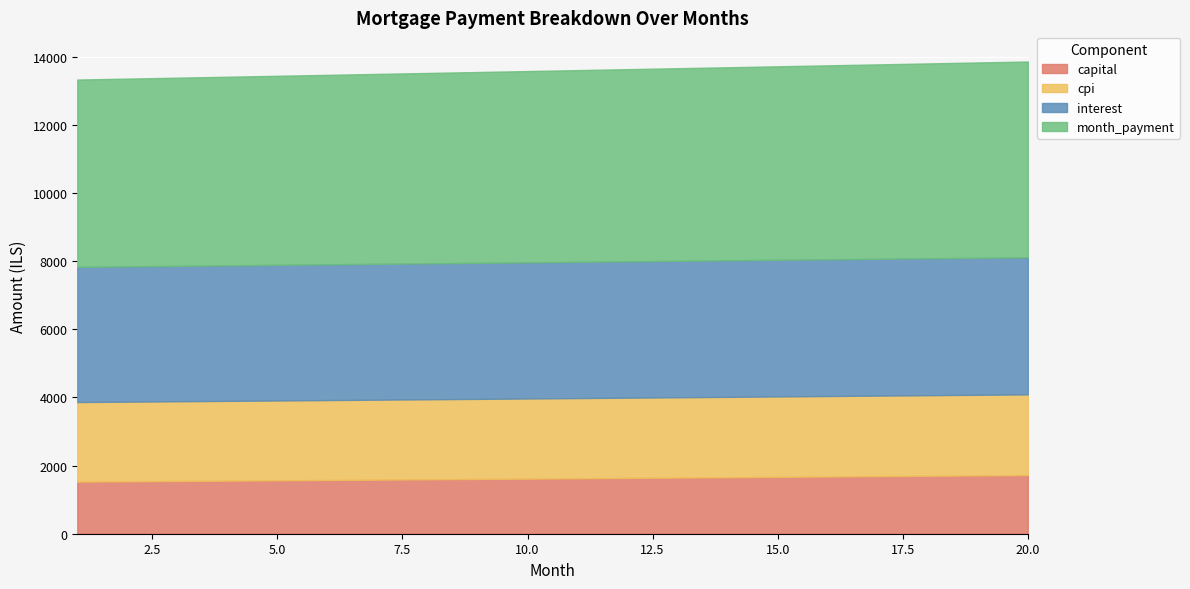

Reading left to right, list all the values displayed in this chart.

interest: 3967.6	3970.8	3973.9	3977.1	3980.2	3983.2	3986.3	3989.3	3992.2	3995.2	3998.1	4001.0	4003.8	4006.6	4009.4	4012.1	4014.8	4017.5	4020.1	4022.7
capital: 1528.0	1537.7	1547.3	1557.1	1566.9	1576.8	1586.7	1596.7	1606.8	1616.9	1627.1	1637.3	1647.7	1658.0	1668.5	1679.0	1689.6	1700.2	1710.9	1721.7
cpi: 2335.2	2337.1	2338.9	2340.7	2342.6	2344.3	2346.1	2347.8	2349.6	2351.3	2353.0	2354.7	2356.3	2357.9	2359.5	2361.1	2362.7	2364.2	2365.8	2367.3
month_payment: 5495.6	5508.4	5521.3	5534.2	5547.1	5560.0	5573.0	5586.0	5599.0	5612.1	5625.2	5638.3	5651.5	5664.6	5677.9	5691.1	5704.4	5717.7	5731.1	5744.4